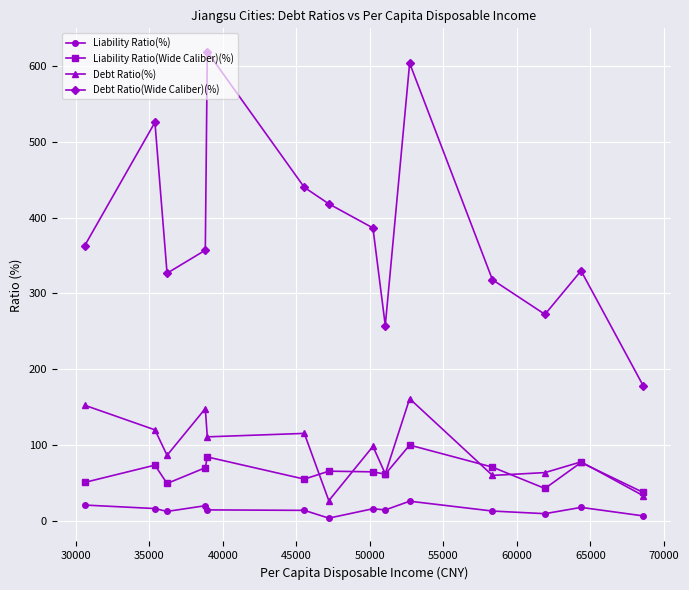

What is the value of the Debt Ratio(Wide Caliber)(%) point at the 2nd from the left?

525.2